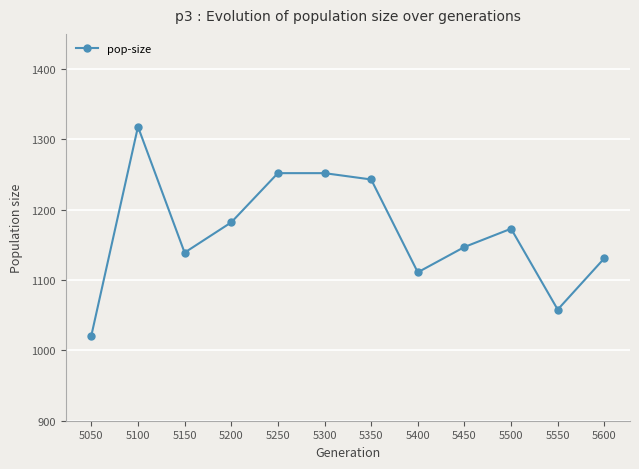

The value at 5350 is 1243. True or false?

True